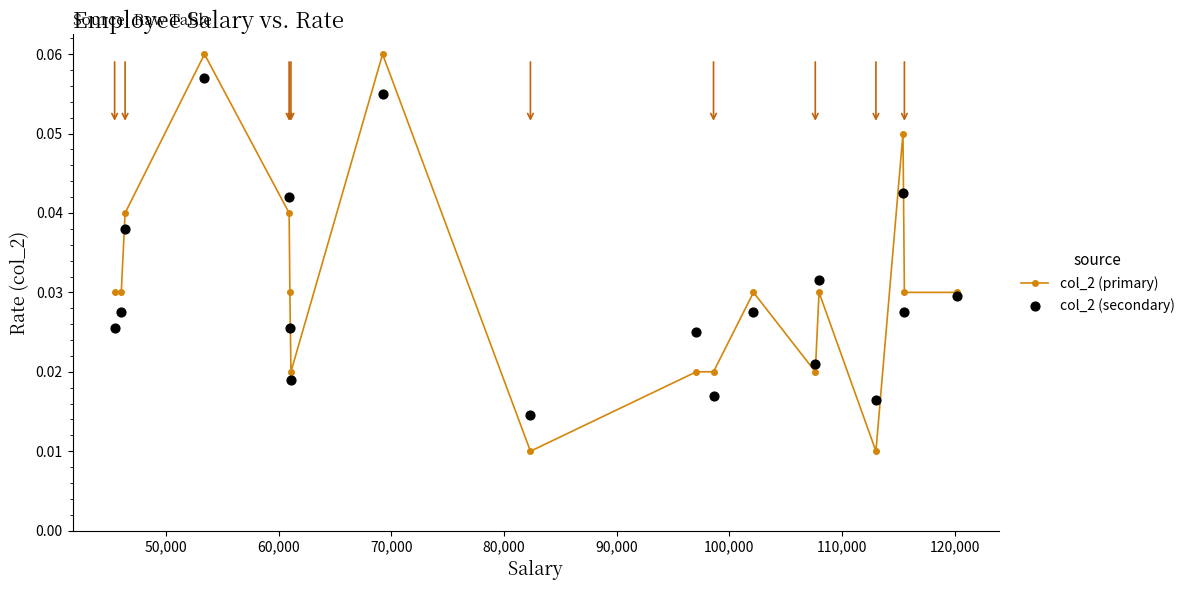

Which series reaches the maximum Y coordinate?

col_2 (primary)